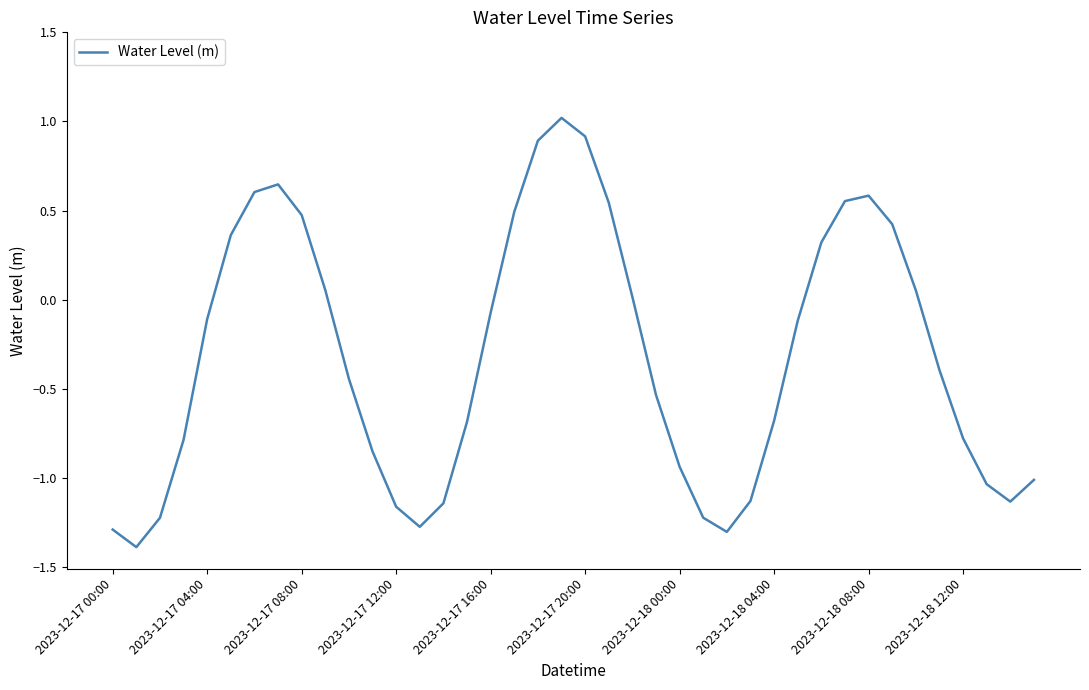

What is the difference between the maximum and minimum values?

2.4